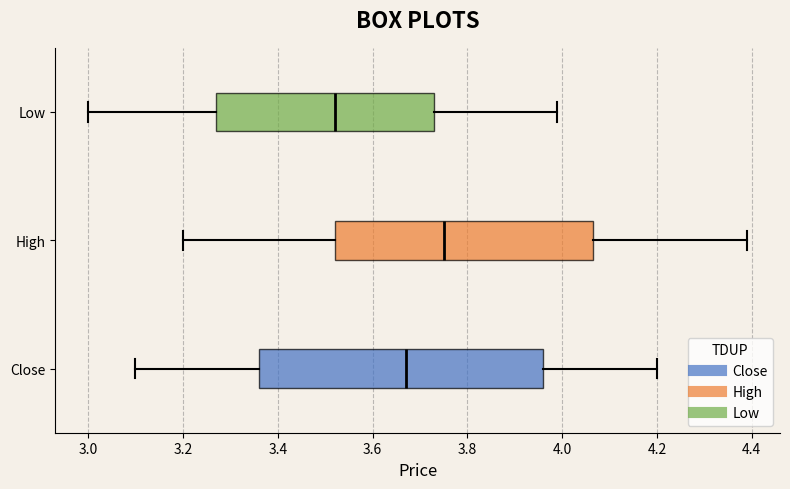

Which box's median line is the furthest to the left?

Low